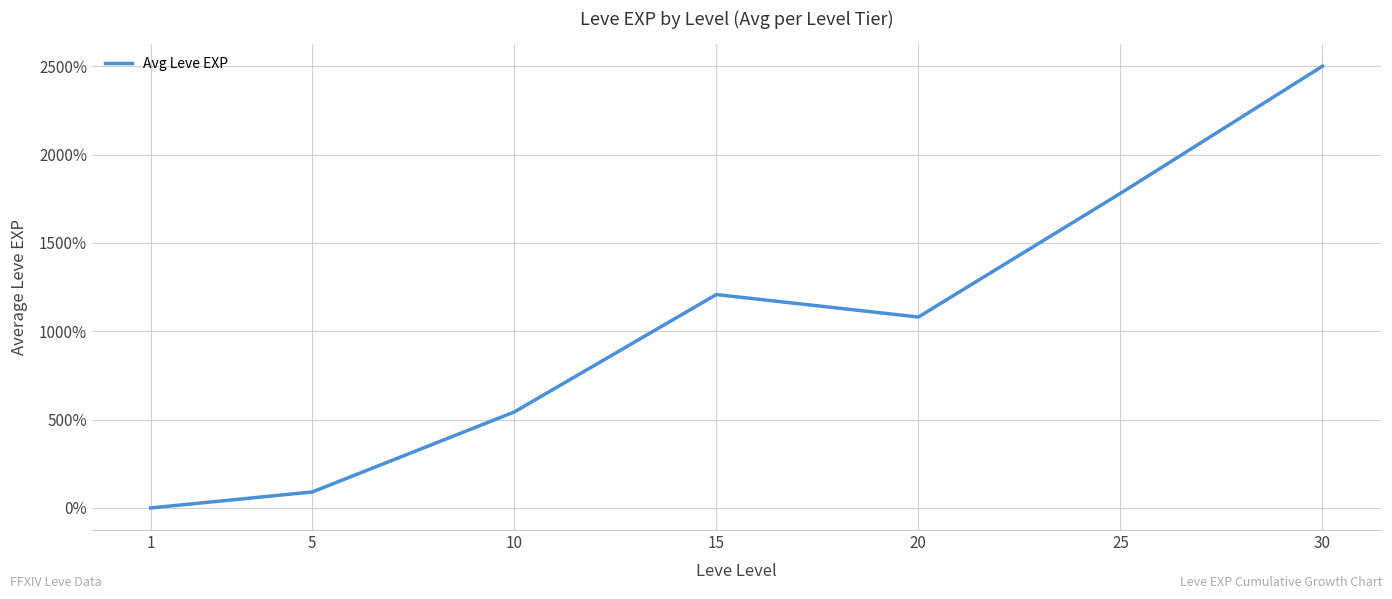

At which category does the chart reach its minimum across all series?

1